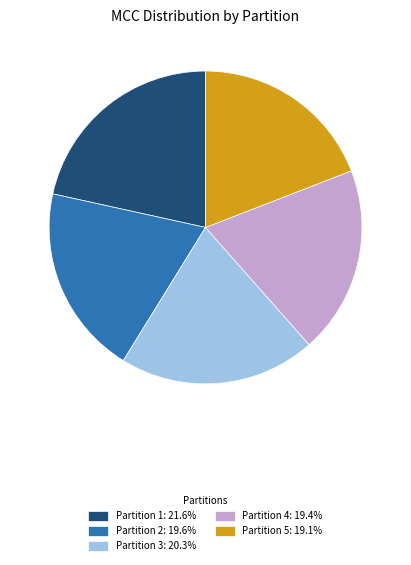

Is it true that Partition 1 is 22% of the pie?

True